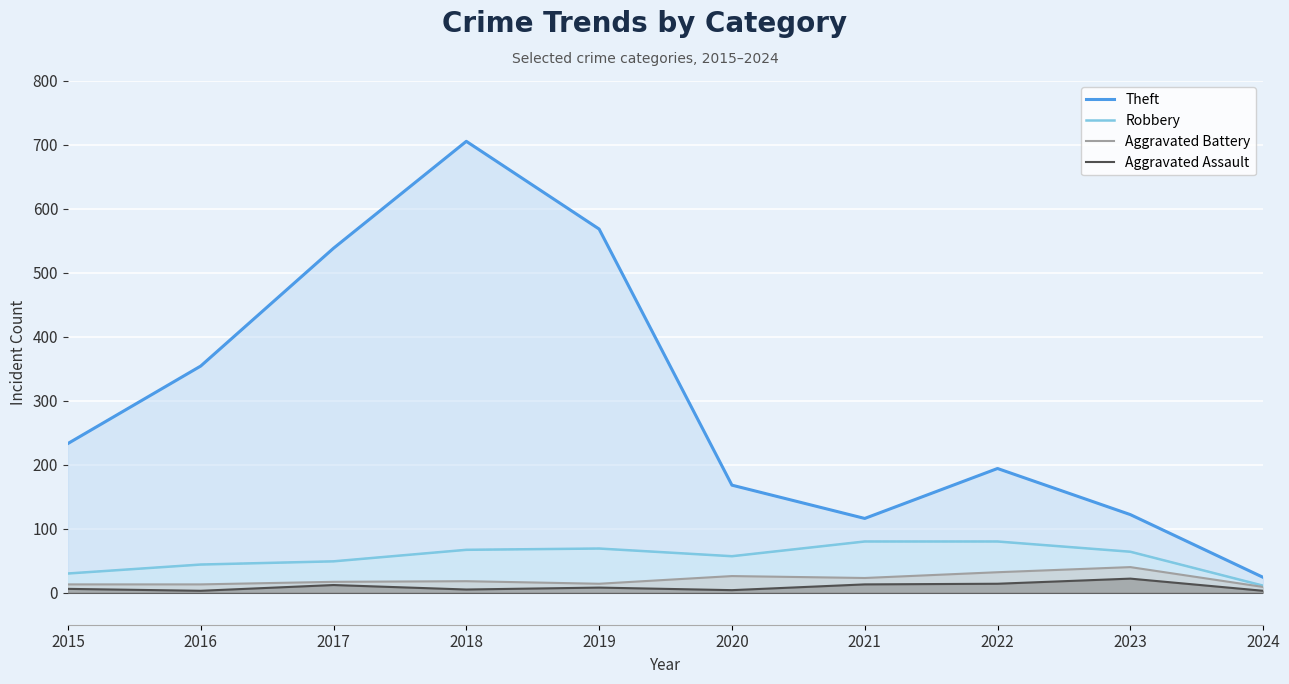

At which label is Theft closest to 364?

2016